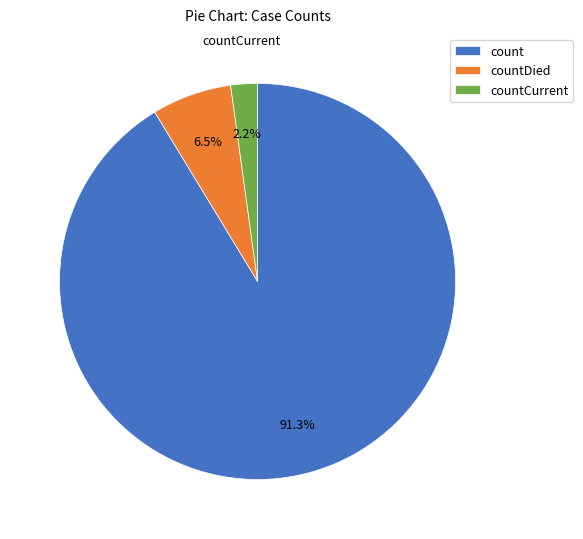

To the nearest percent, what portion does count represent?

91%